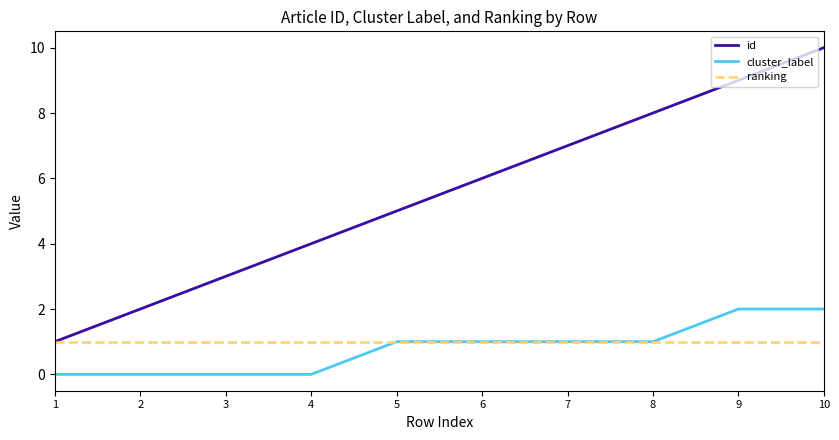

Rank the series by their maximum value, from lowest to highest.

ranking, cluster_label, id